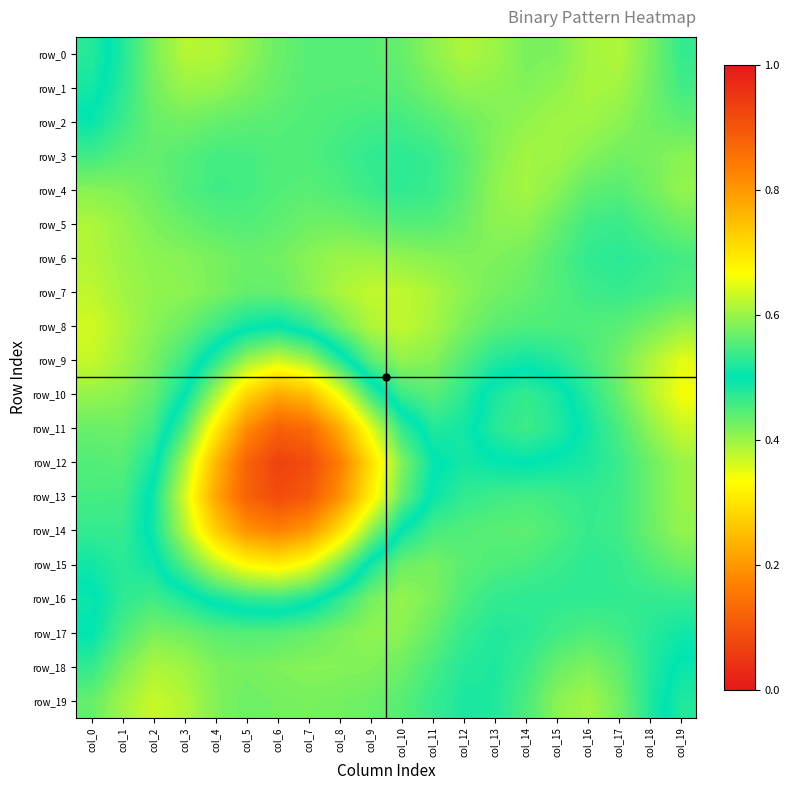

Which series has the widest spread of values?

row_12